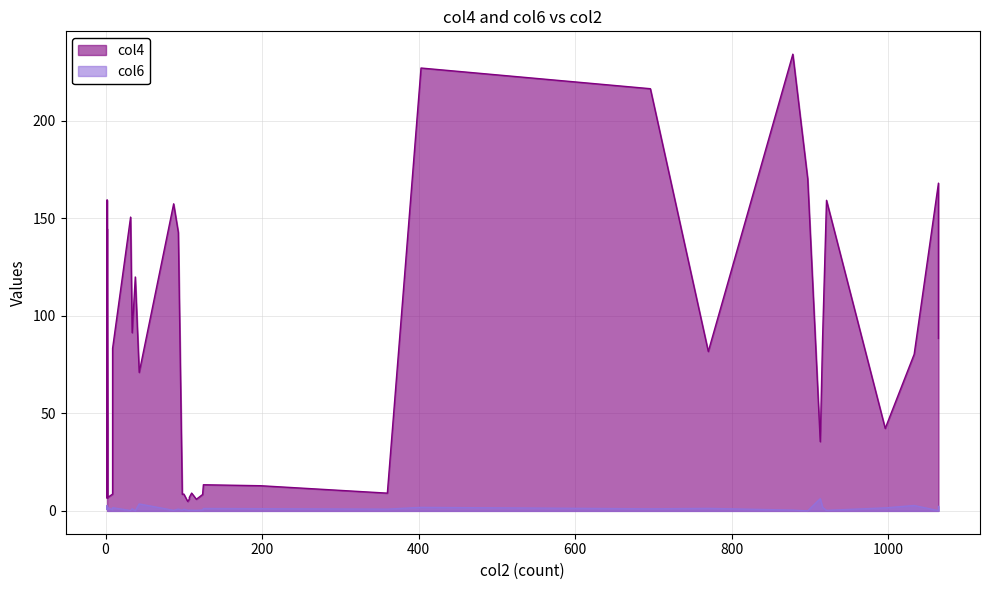

What are all the series names shown in the legend?

col4, col6